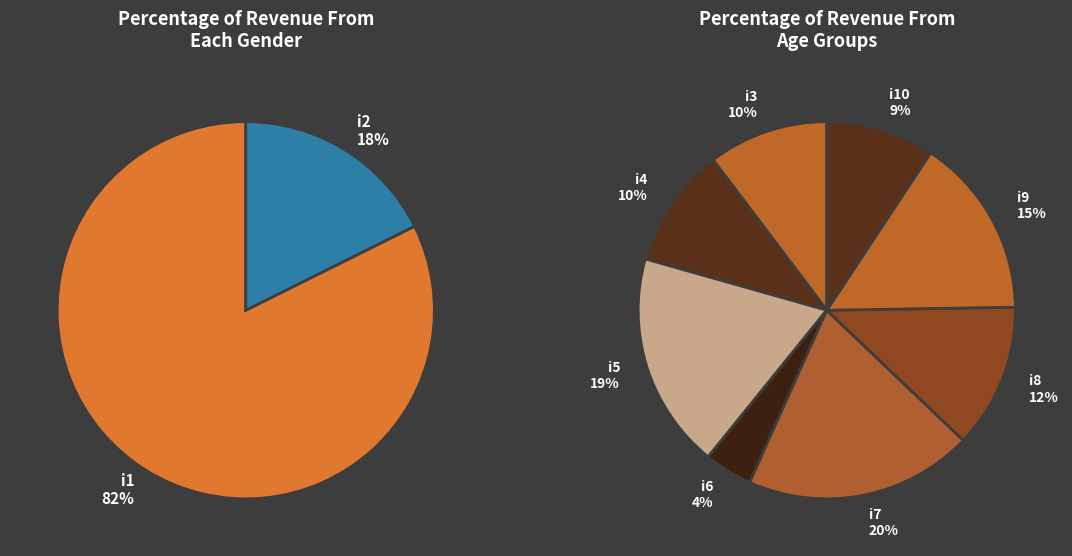

The i6 slice represents 9% of the pie. True or false?

False